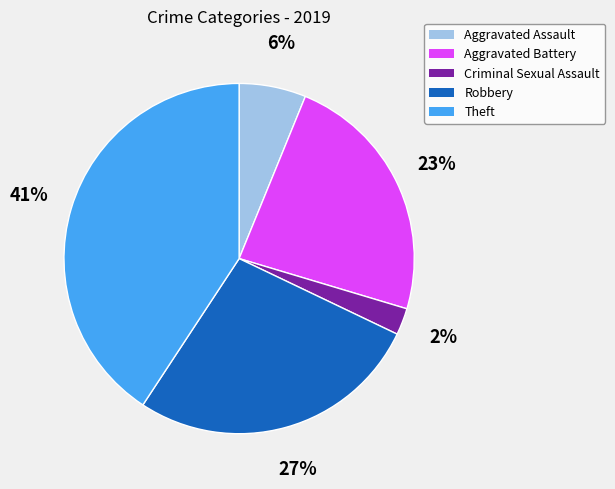

What is the smallest slice in the pie chart?

Criminal Sexual Assault